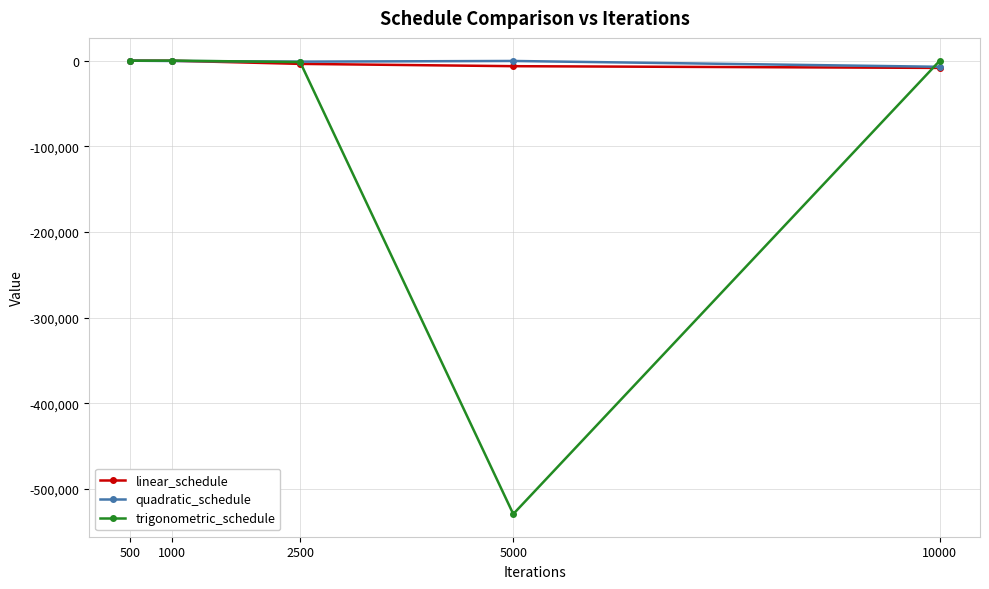

True or false: trigonometric_schedule has more than 1 interior local peaks.

False